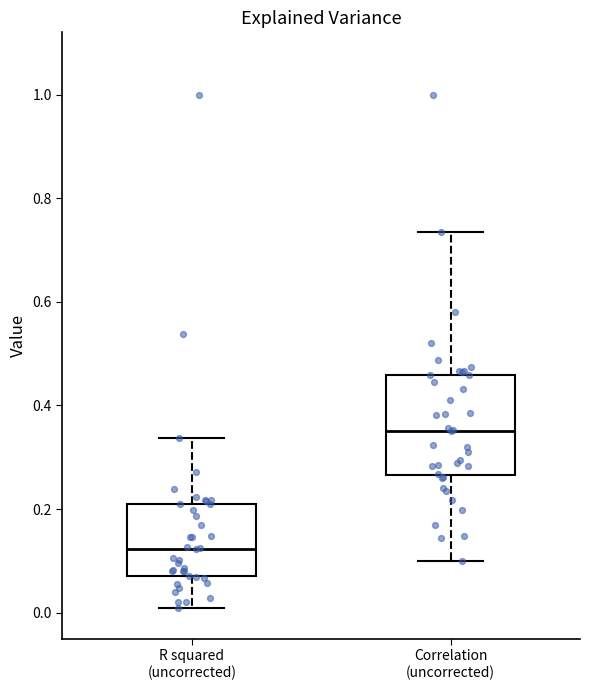

Reading left to right, transcribe this box plot: for each box, give where its median line is, the range the box spans, and where its two whiskers end, as read against the y-axis. The values are not printed on the chart, so give them approximately, as read against the axis.

R squared (uncorrected): median 0.12, box 0.08 to 0.22, whiskers 0.00 to 0.34
Correlation (uncorrected): median 0.36, box 0.26 to 0.46, whiskers 0.10 to 0.74